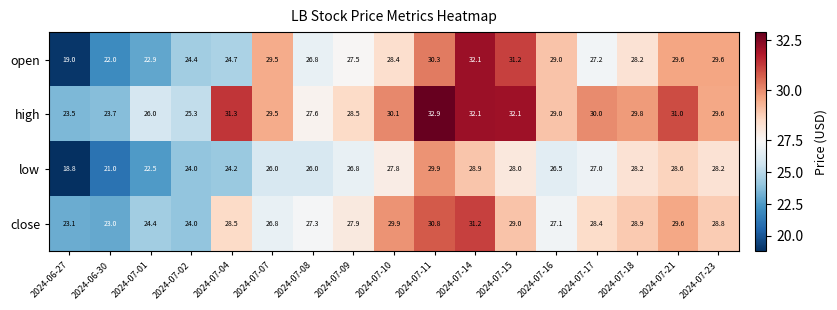

How many distinct data groups are displayed?

4